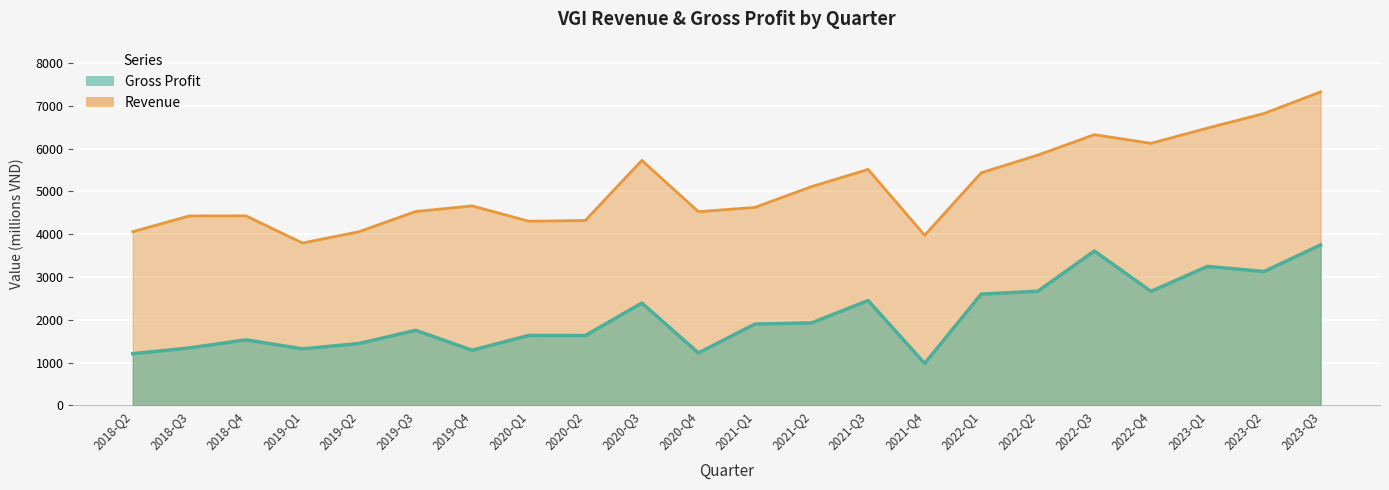

At how many categories does at least one series exceed 5465?

8